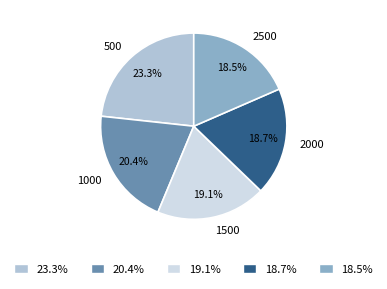

To the nearest percent, what is the difference between the 1500 and 2500 slice percentages?

1%